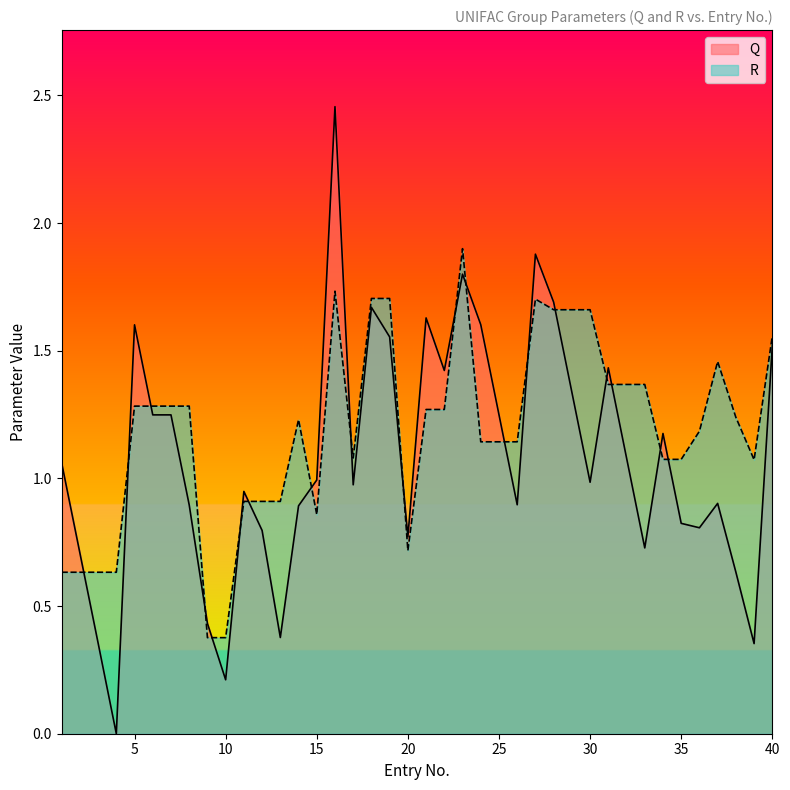

At how many categories does at least one series exceed 1?

30